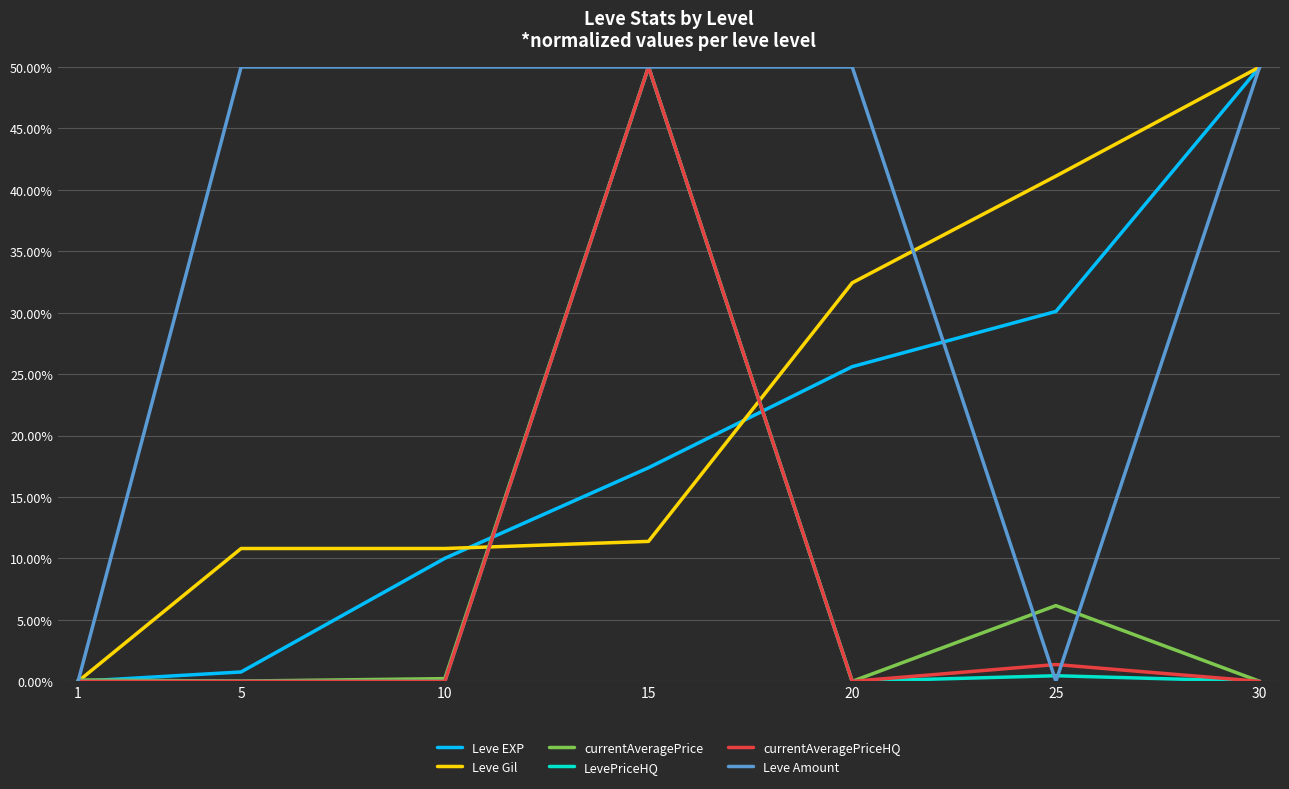

What is the highest value of the currentAveragePrice series?

50.0